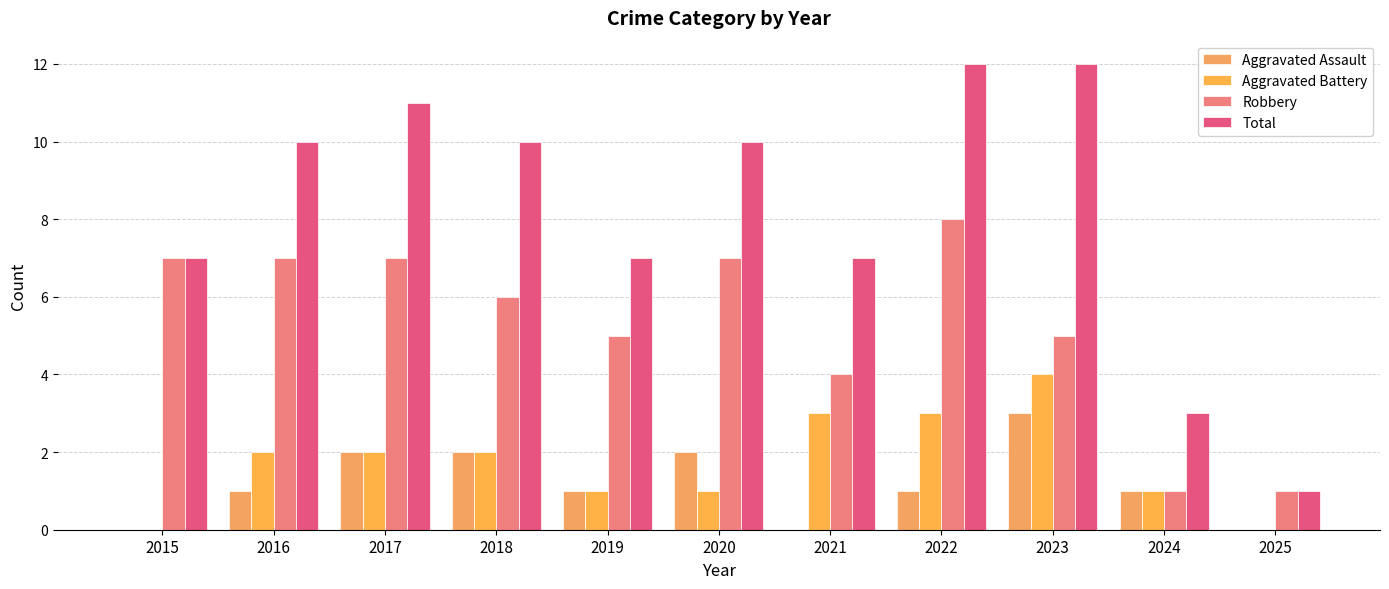

How many categories are shown in the chart?

11